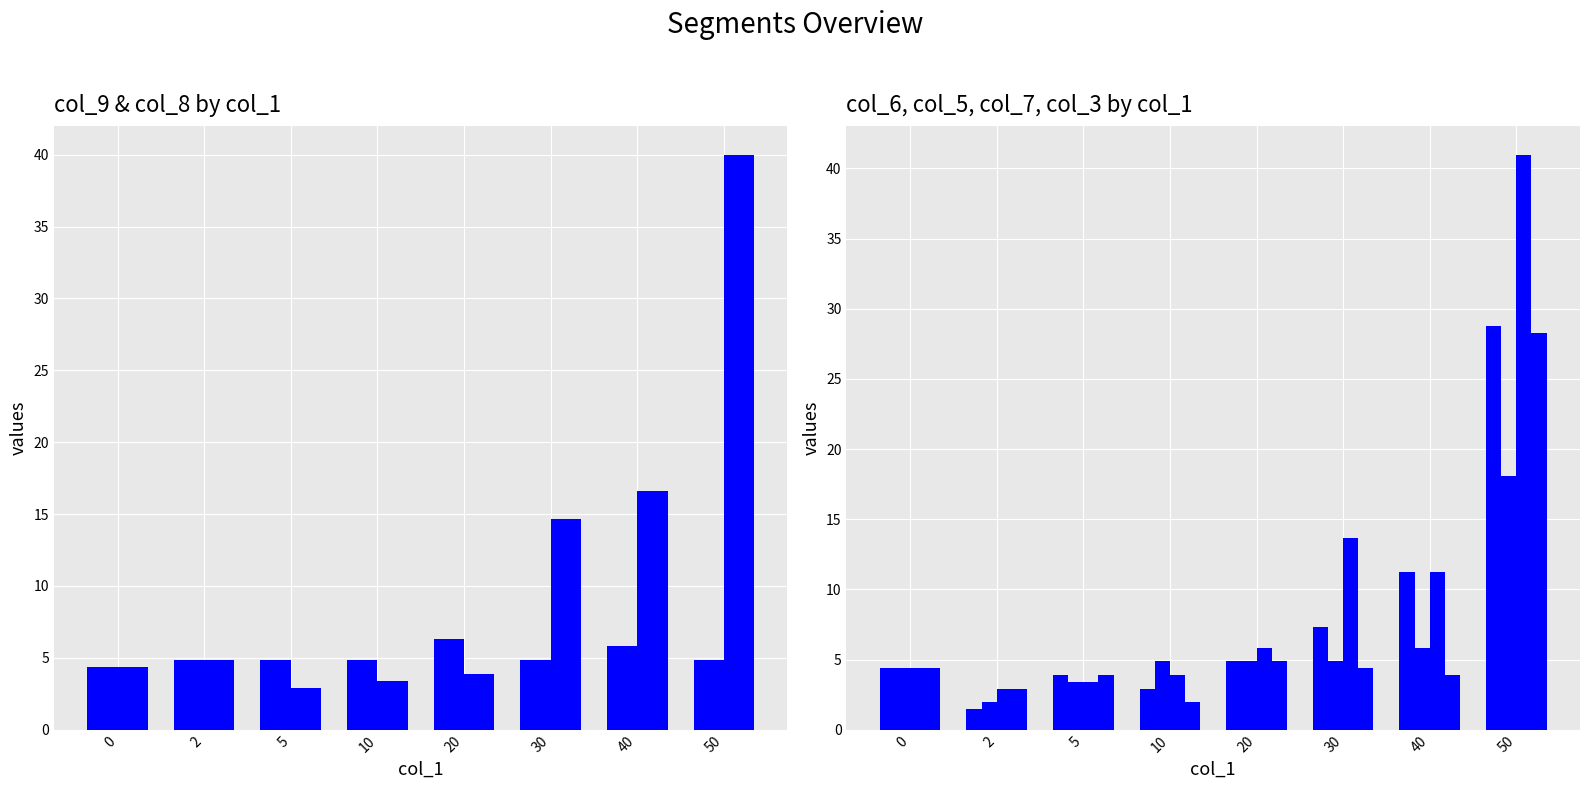

Rank the series at 10 from lowest to highest value.

col_3, col_6, col_8, col_7, col_9, col_5